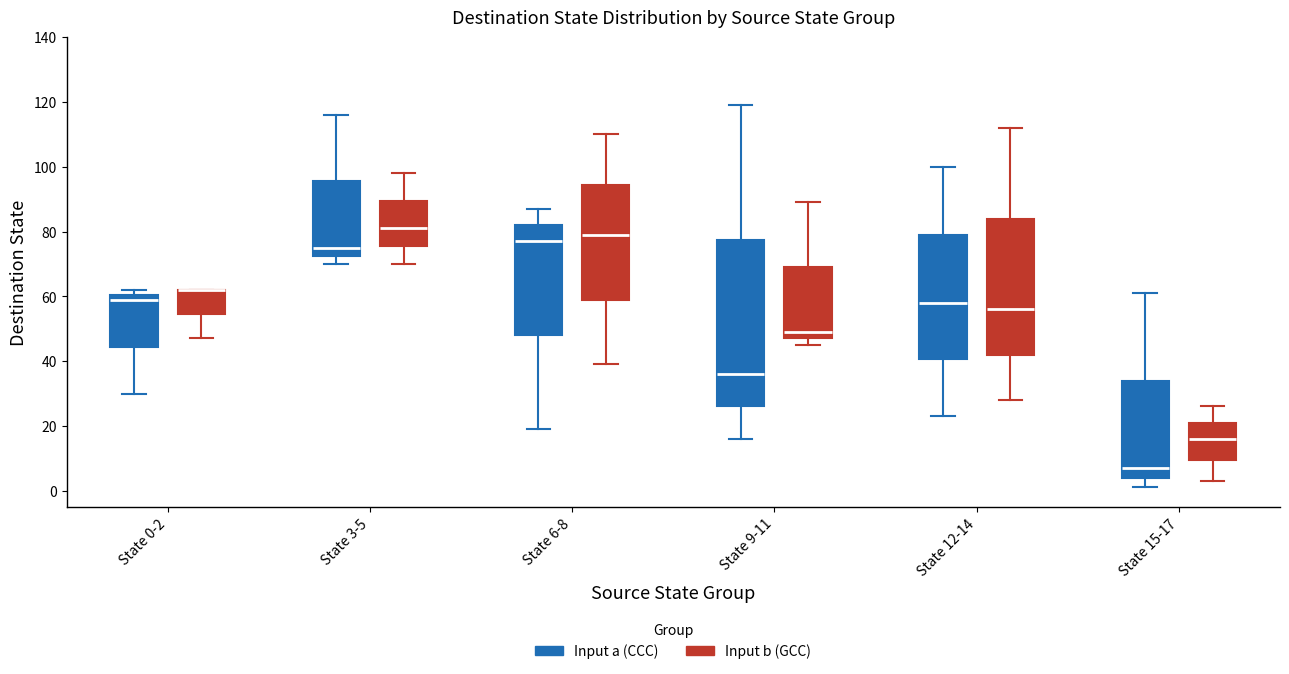

Reading left to right, read every box against the y-axis: the position of its median line, the range the box covers, and the ends of its whiskers. The values are not printed on the chart, so give them approximately, as read against the axis.

State 0-2 (Input a (CCC)): median 60 (just below the box's upper edge), box 44 to 60, whiskers 30 to 62
State 0-2 (Input b (GCC)): median 62 (drawn on the box's upper edge), box 54 to 62, whiskers 48 to 62
State 3-5 (Input a (CCC)): median 76, box 72 to 96, whiskers 70 to 116
State 3-5 (Input b (GCC)): median 82, box 76 to 90, whiskers 70 to 98
State 6-8 (Input a (CCC)): median 78, box 48 to 82, whiskers 20 to 88
State 6-8 (Input b (GCC)): median 80, box 60 to 94, whiskers 40 to 110
State 9-11 (Input a (CCC)): median 36, box 26 to 78, whiskers 16 to 120
State 9-11 (Input b (GCC)): median 50, box 48 to 70, whiskers 46 to 90
State 12-14 (Input a (CCC)): median 58, box 40 to 80, whiskers 24 to 100
State 12-14 (Input b (GCC)): median 56, box 42 to 84, whiskers 28 to 112
State 15-17 (Input a (CCC)): median 8, box 4 to 34, whiskers 2 to 62
State 15-17 (Input b (GCC)): median 16, box 10 to 22, whiskers 4 to 26